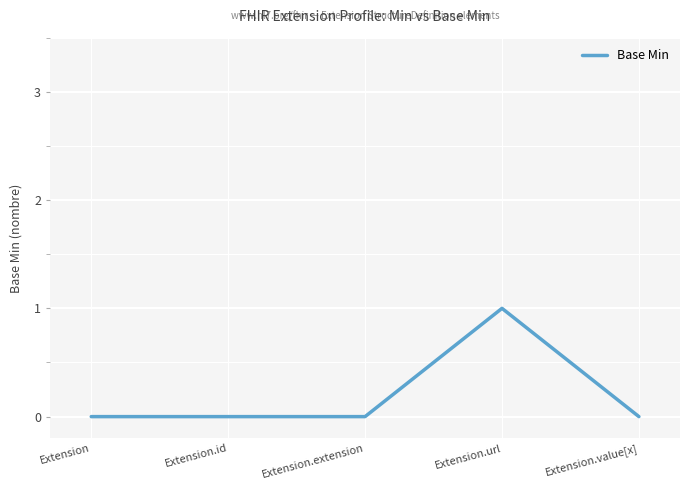

True or false: the data shows 0 at Extension.id.

True